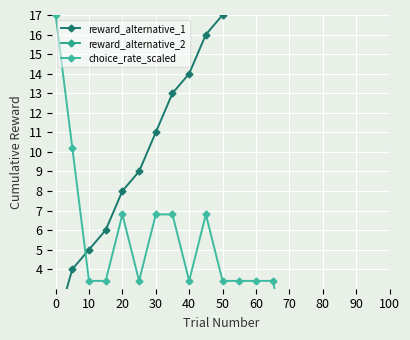

Which series has the largest total across all categories?

reward_alternative_1